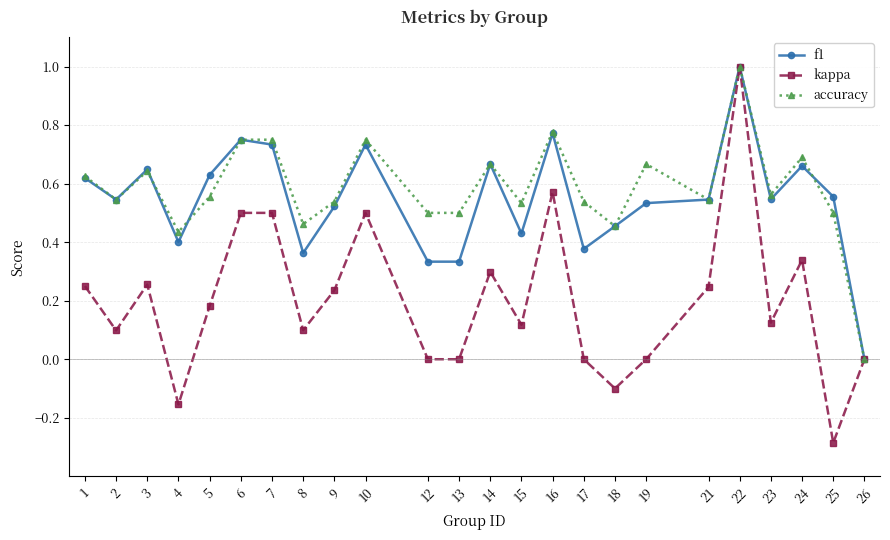

Count the number of data series in this chart.

3